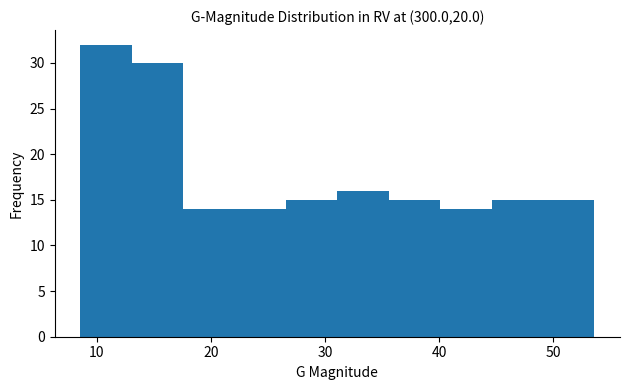

What is the height of the bar covering 9 to 13 on the x-axis? Neither the bar edges nor the heights are printed on the chart, so give them approximately, as read against the axes.

32